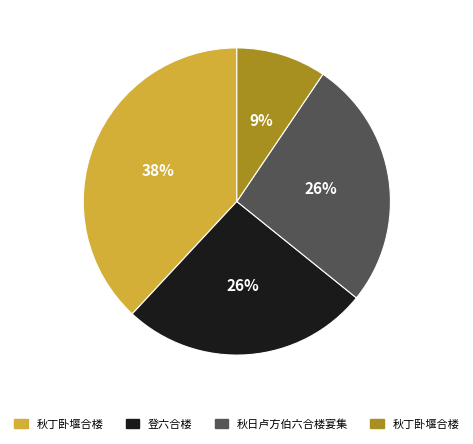

To the nearest percent, what is the difference between the largest and smallest slice percentages?

29%